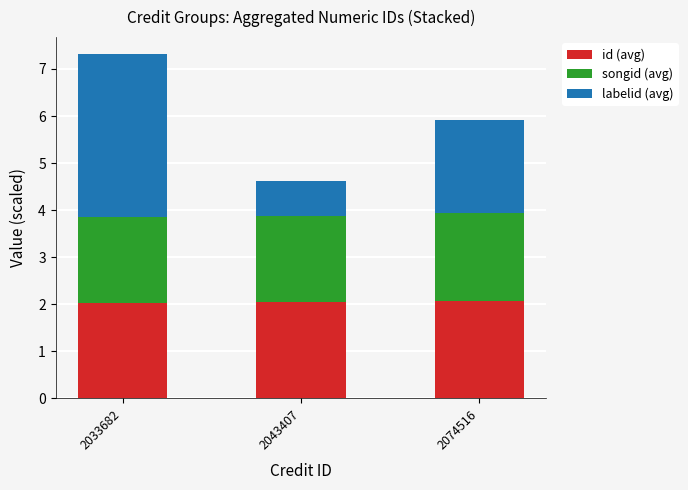

What is the maximum value for id (avg)?

2.1